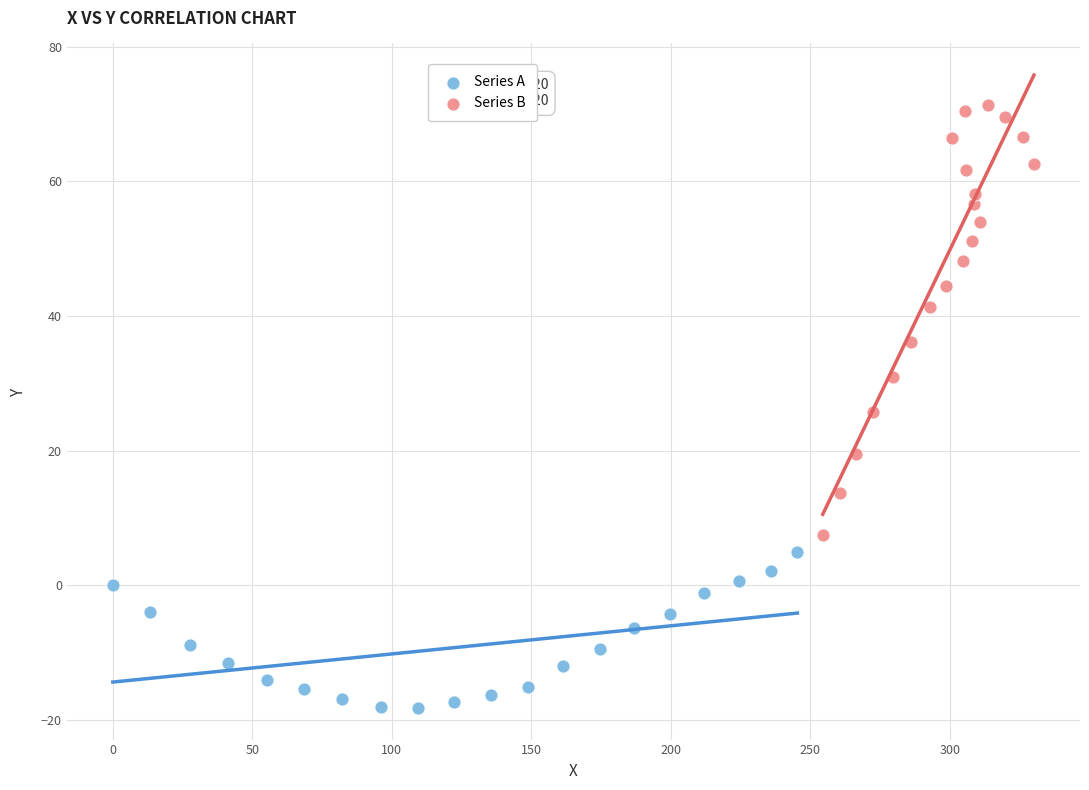

Which series contains the lowest Y value?

Series A